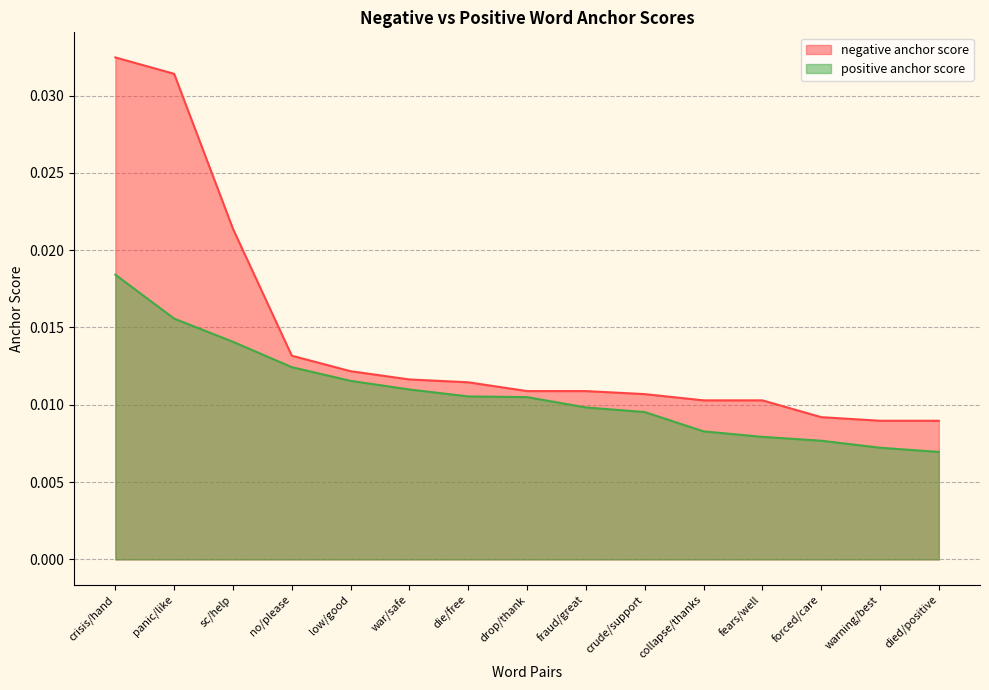

At which category is the sum across all series the highest?

crisis/hand